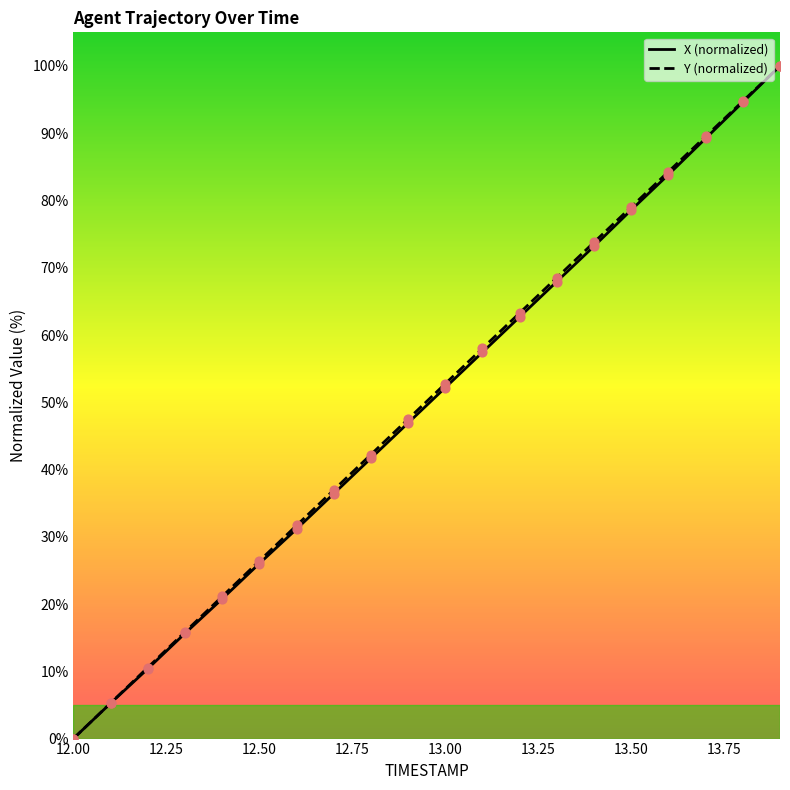

Is the value of X at 12.2 greater than the value of Y at 12.0?

Yes